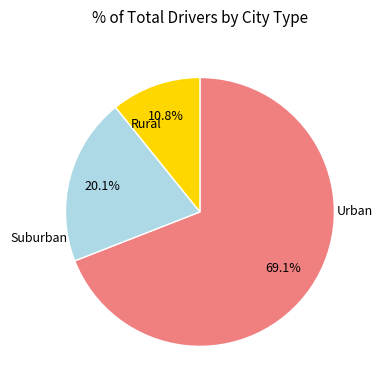

Is there a majority slice in this chart?

Yes